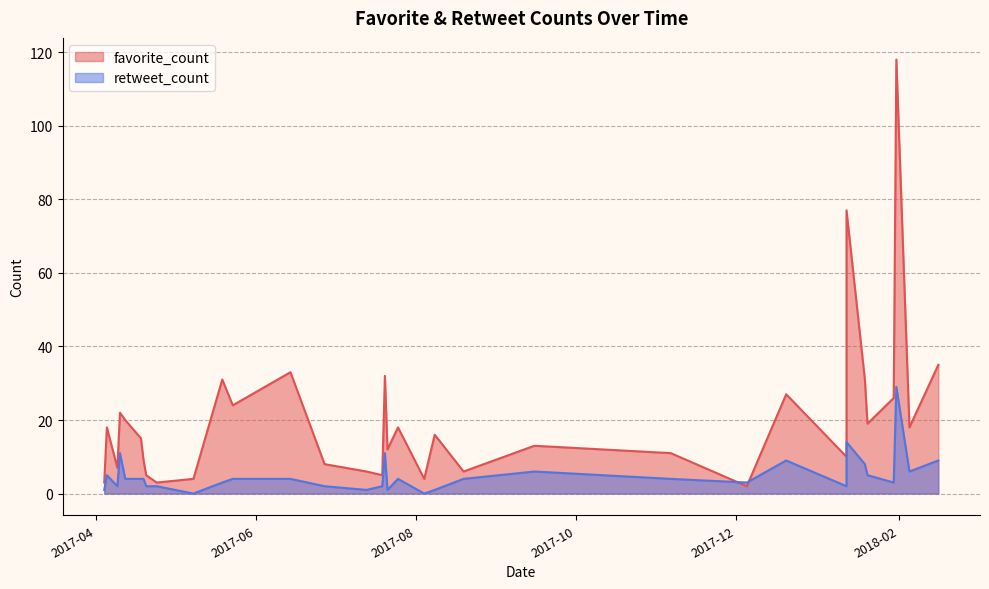

Which category has the highest value across all series?

2018-01-31